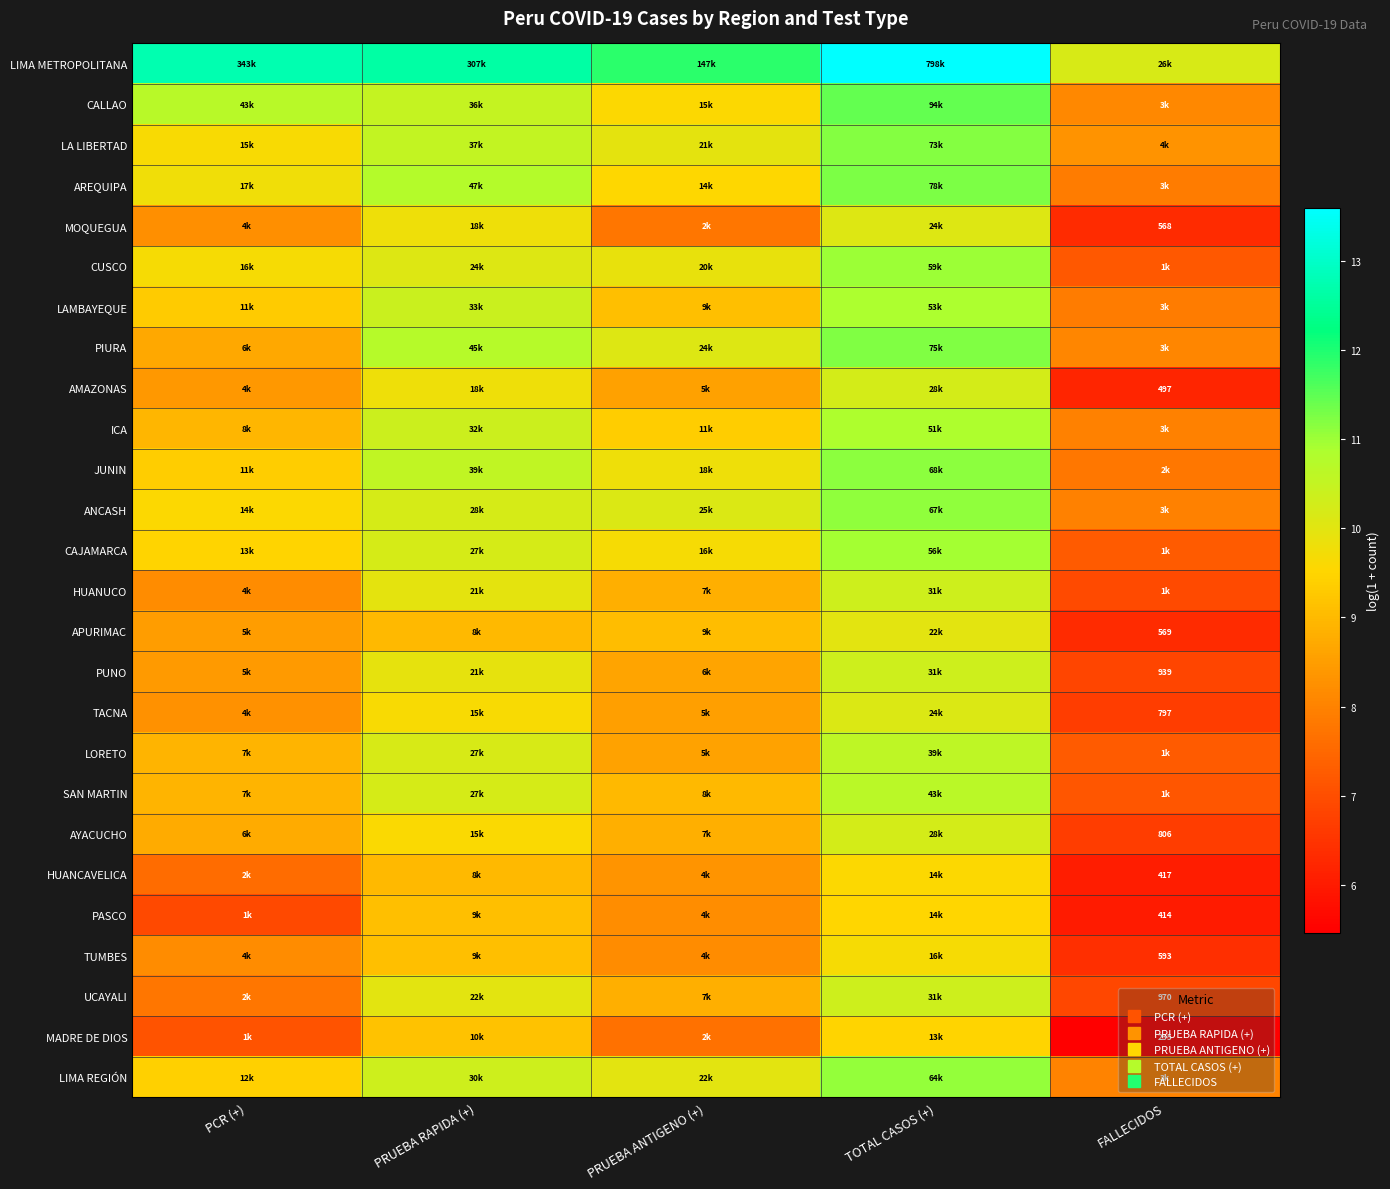

At which label does LIMA REGIÓN reach its minimum?

FALLECIDOS